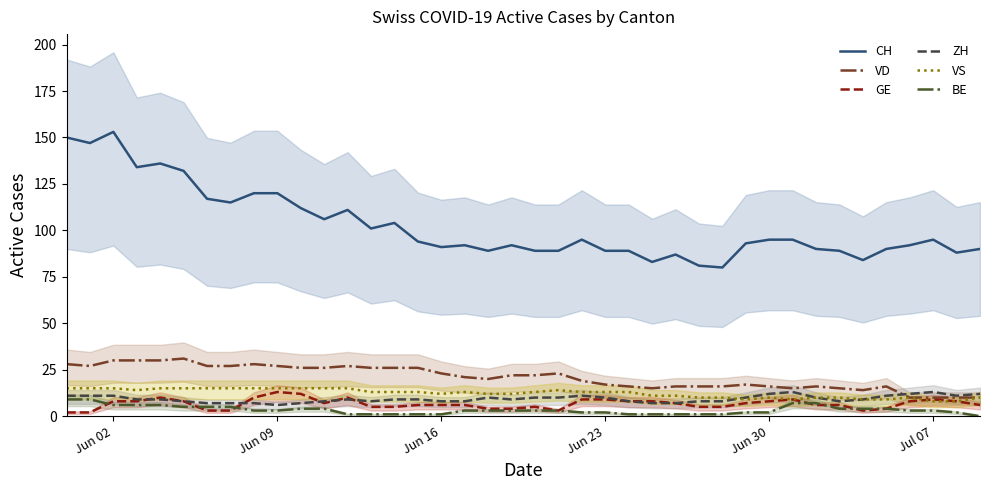

Does the chart display data point markers on the line(s)?

No